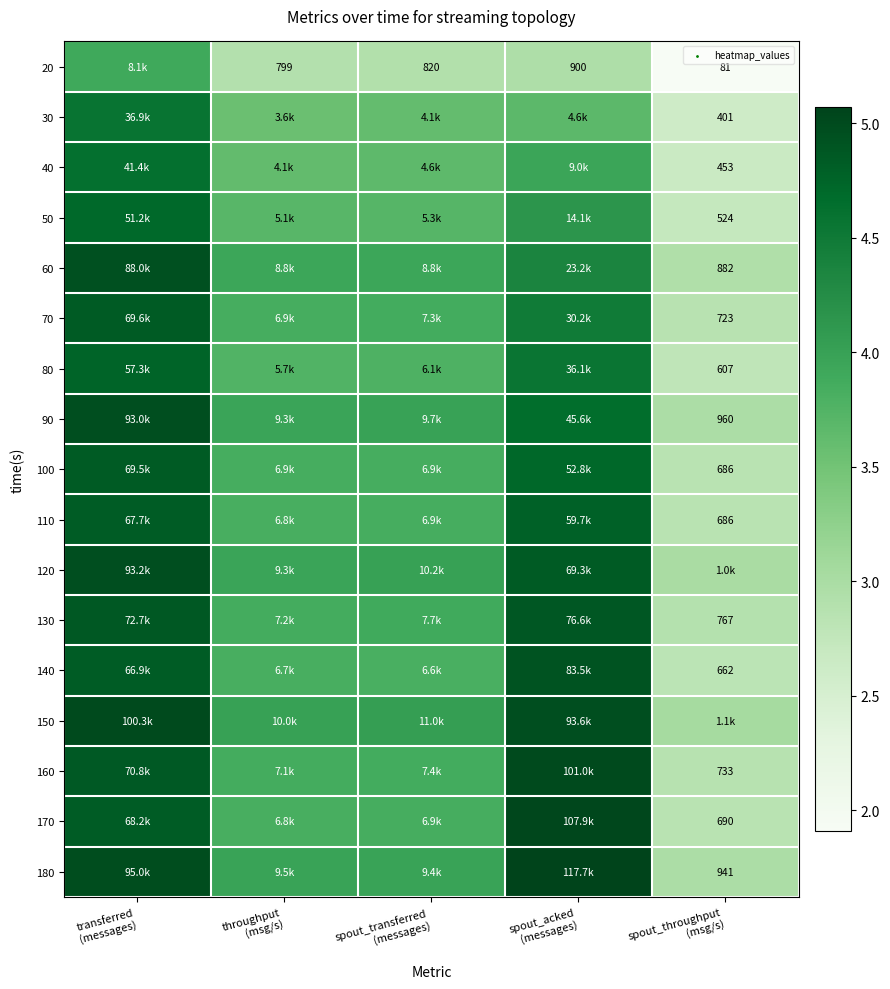

Is the value of 60 at spout_acked (messages) greater than the value of 50 at spout_acked (messages)?

Yes